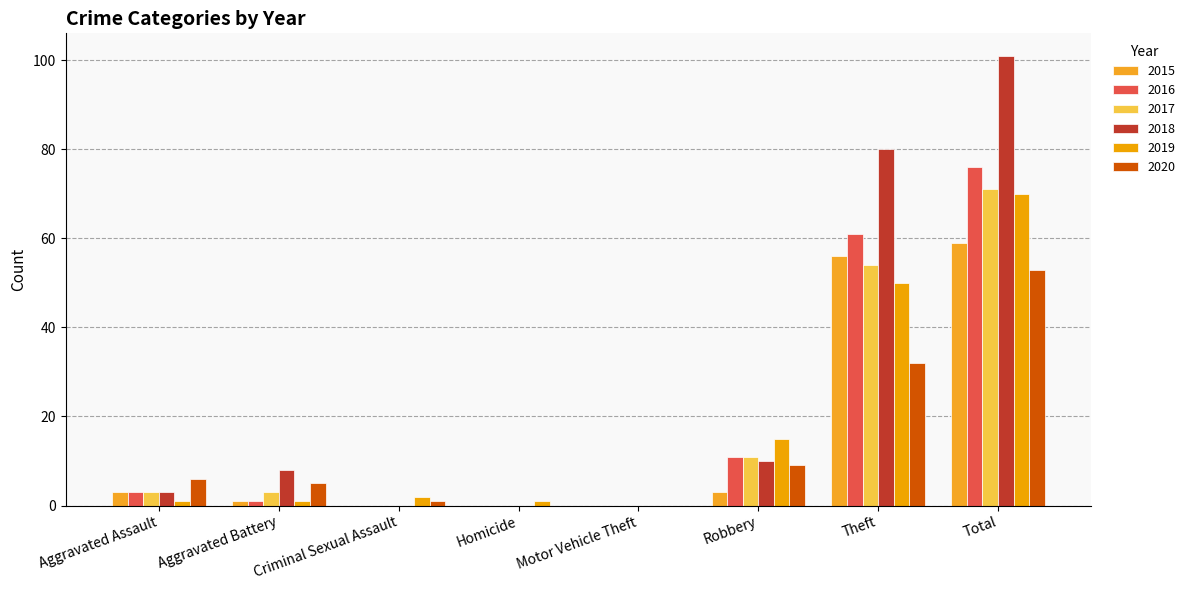

What is the difference between the maximum and minimum values in the 2015 series?

59